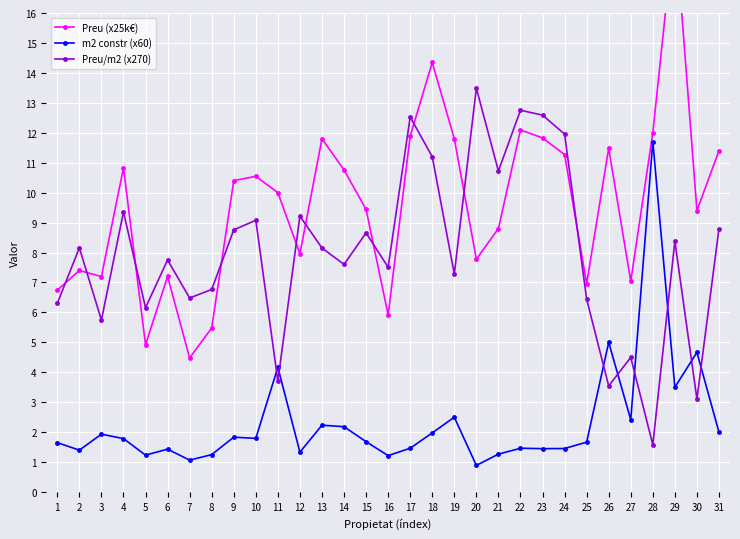

Is the value of Preu (x25k€) at 12 greater than the value of m2 constr (x60) at 15?

Yes